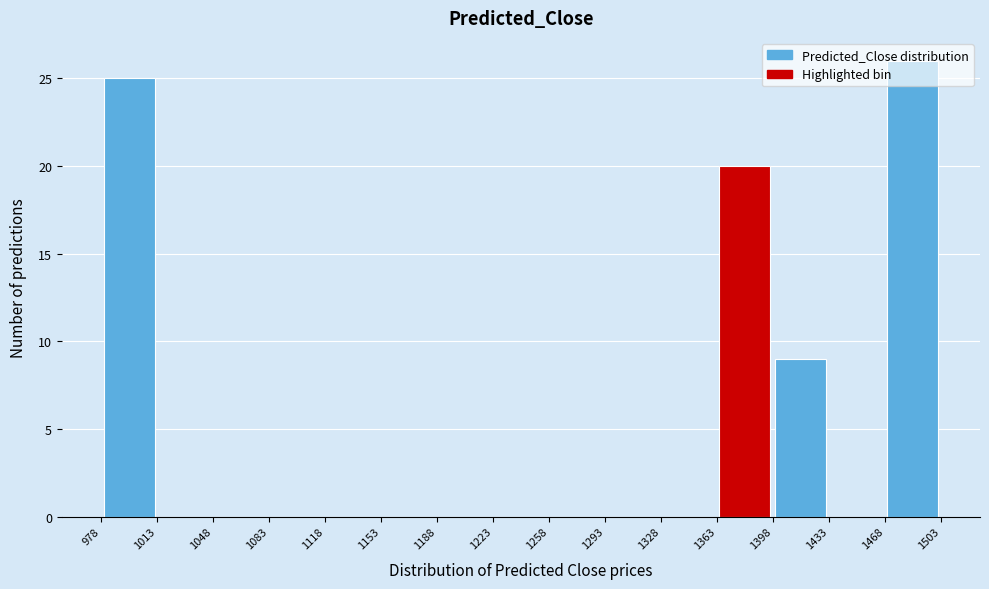

Reading left to right, transcribe this chart: for each bar, give the range it covers on the x-axis and its height. The values are not printed on the chart, so give them approximately, as read against the axis.

978 to 1013: 25
1013 to 1048: 0
1048 to 1083: 0
1083 to 1118: 0
1118 to 1153: 0
1153 to 1188: 0
1188 to 1223: 0
1223 to 1258: 0
1258 to 1293: 0
1293 to 1328: 0
1328 to 1363: 0
1363 to 1398: 20
1398 to 1433: 9
1433 to 1468: 0
1468 to 1503: 26